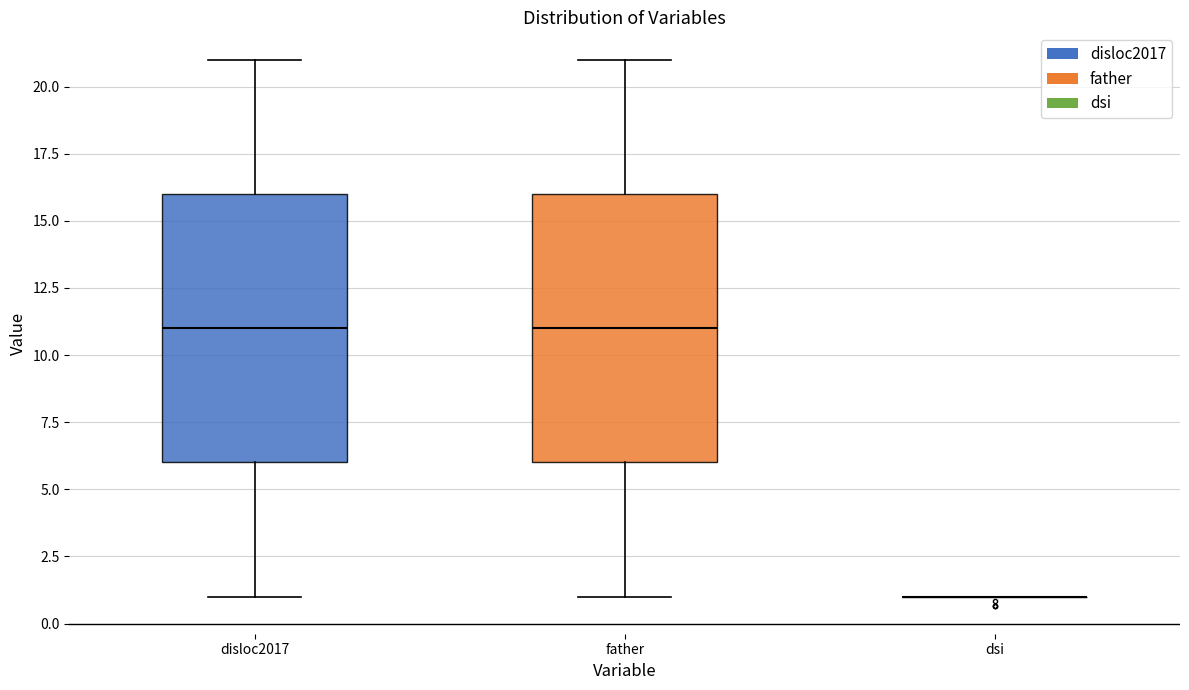

Reading left to right, transcribe this box plot: for each box, give where its median line is, the range the box spans, and where its two whiskers end, as read against the y-axis. The values are not printed on the chart, so give them approximately, as read against the axis.

disloc2017: median 11, box 6 to 16, whiskers 1 to 21
father: median 11, box 6 to 16, whiskers 1 to 21
dsi: box collapsed to a line at 1, whiskers 1 to 1